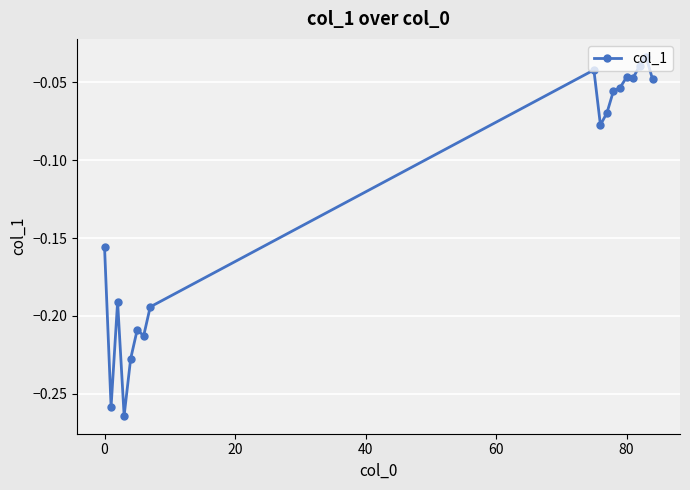

True or false: there are more than 1 points higher than both neighbors.

True